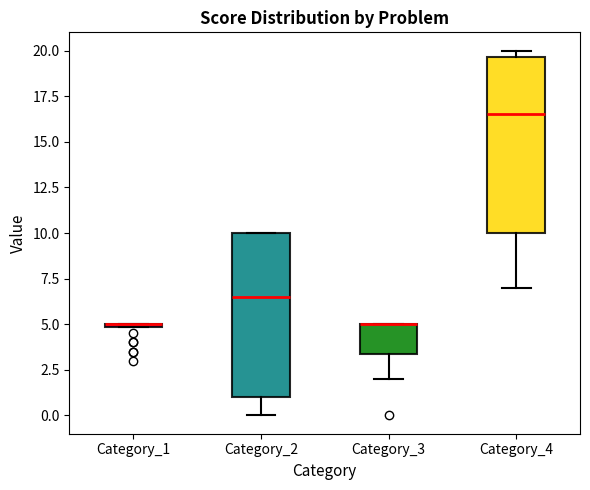

Reading left to right, transcribe this box plot: for each box, give where its median line is, the range the box spans, and where its two whiskers end, as read against the y-axis. The values are not printed on the chart, so give them approximately, as read against the axis.

Category_1: box collapsed to a line at 5.0, whiskers 5.0 to 5.0
Category_2: median 6.5, box 1.0 to 10.0, whiskers 0.0 to 10.0
Category_3: median 5.0 (drawn on the box's upper edge), box 3.5 to 5.0, whiskers 2.0 to 5.0
Category_4: median 16.5, box 10.0 to 19.5, whiskers 7.0 to 20.0